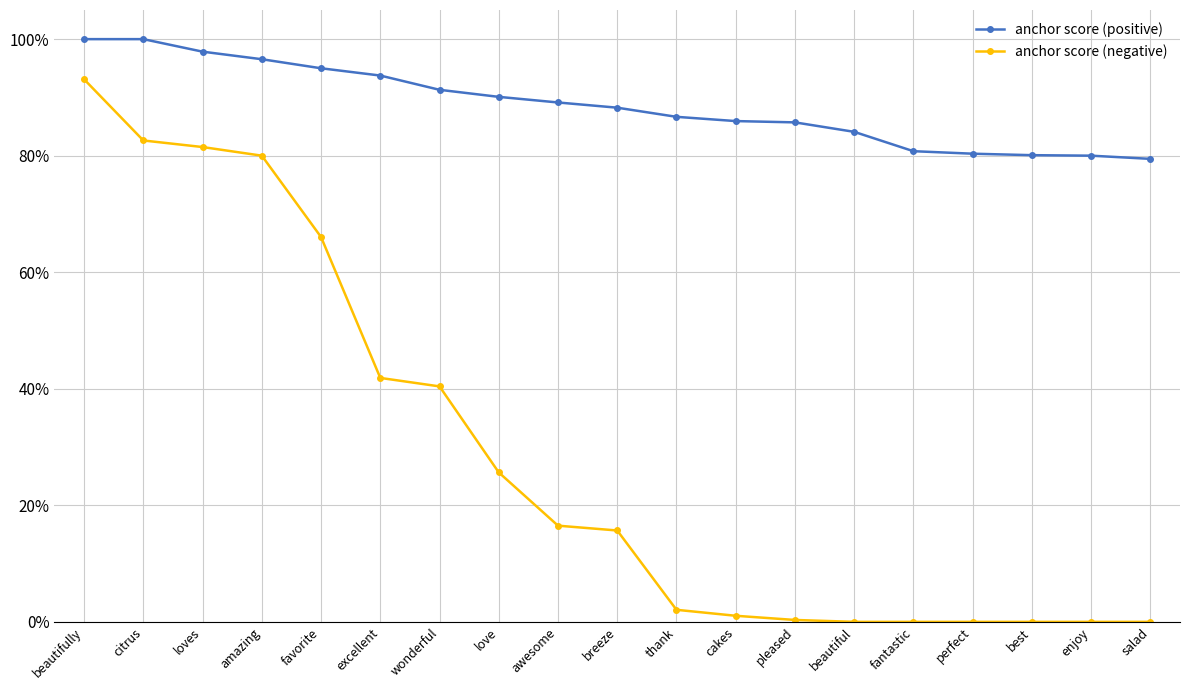

Does the chart display data point markers on the line(s)?

Yes